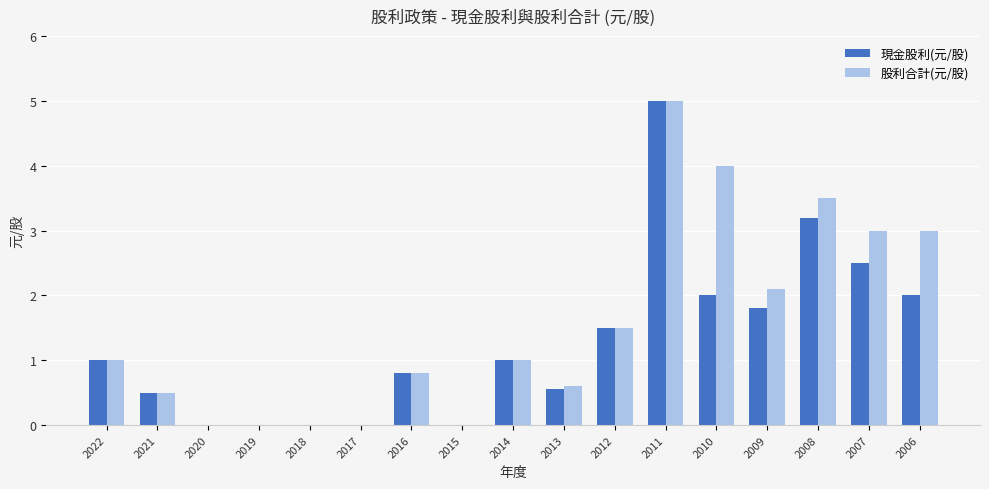

How many groups of bars are there?

17